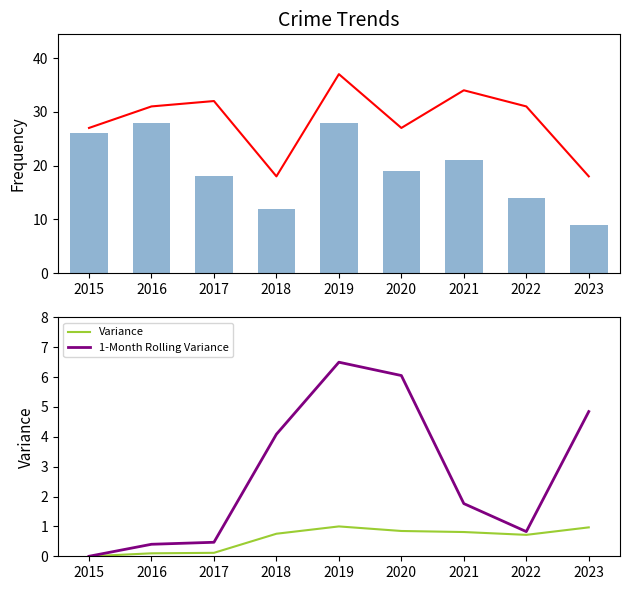

True or false: Total has a value of 14.8 at 2015.

False